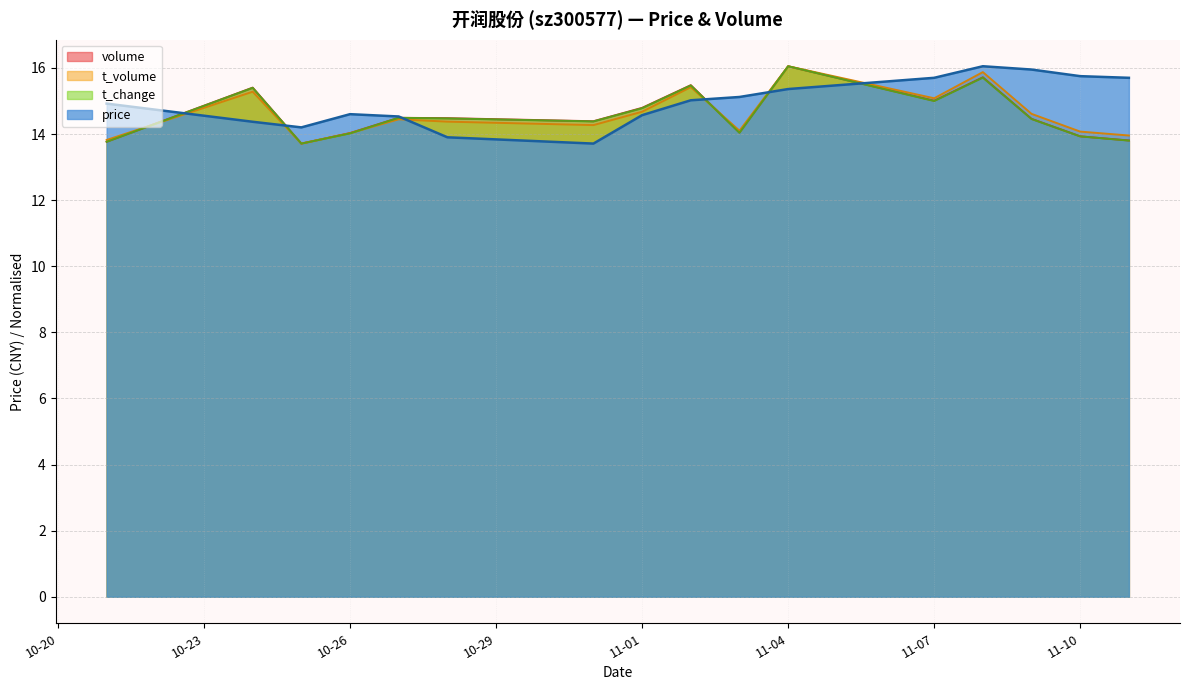

At which label does volume first exceed 14?

2022-10-24